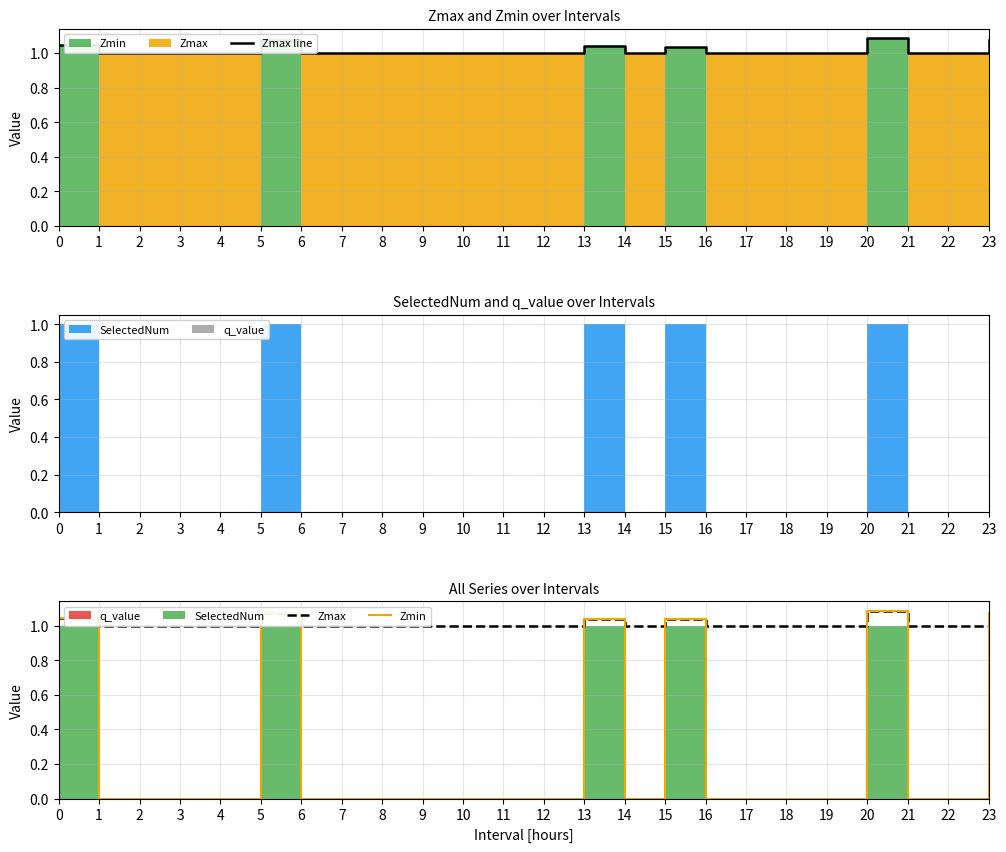

Count the Zmax line values in the range 1 to 2.

24